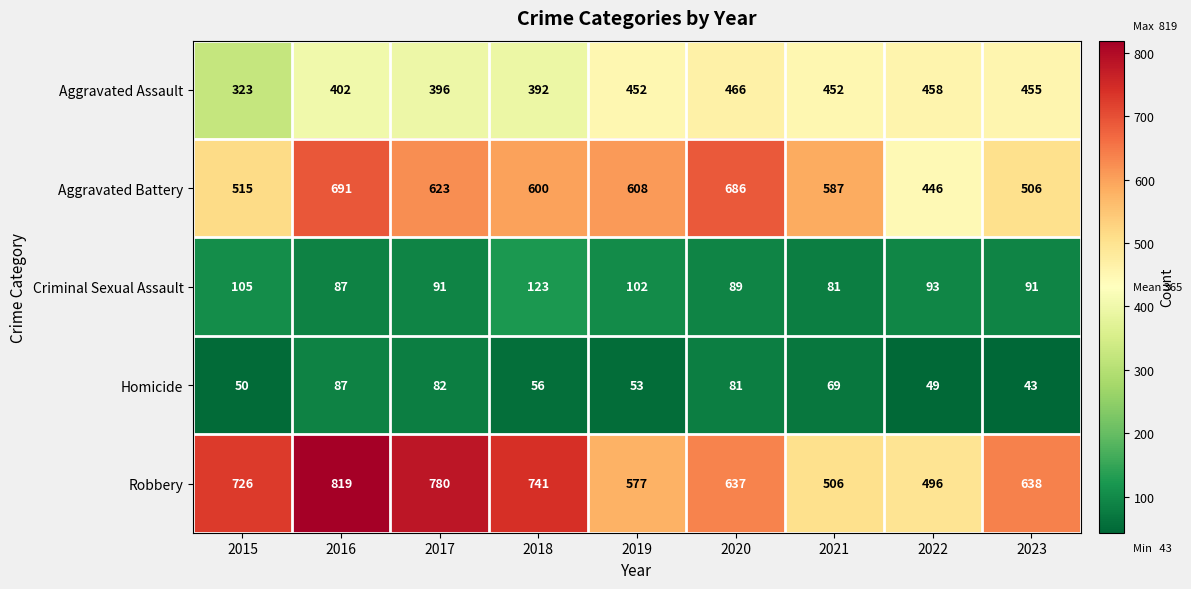

Where is Homicide nearest to the value 65?

2021